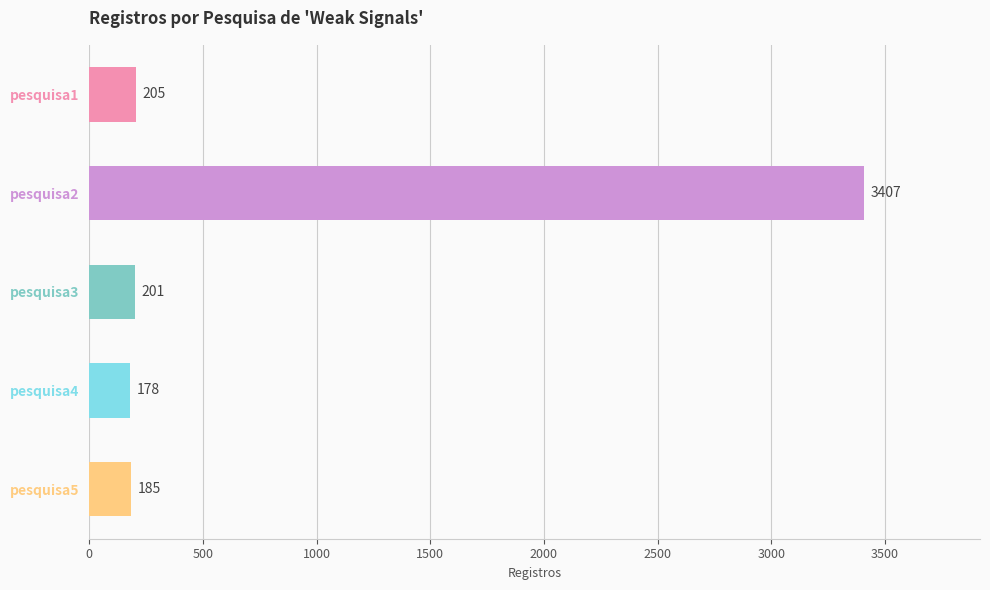

What is the sum of all values?

4176